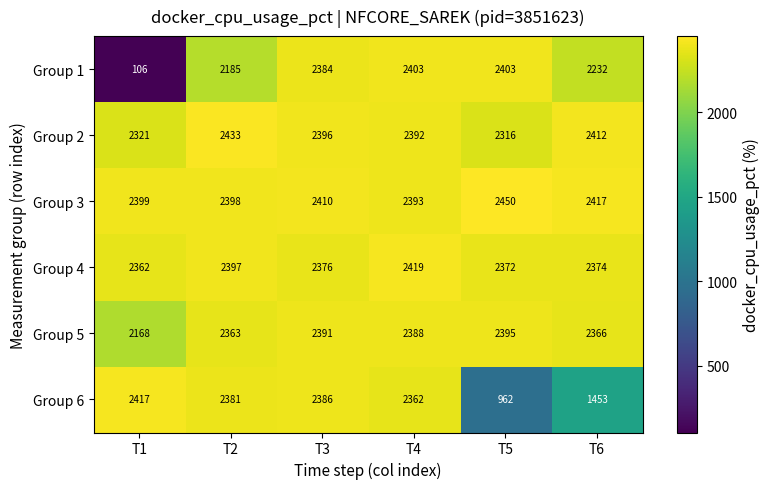

Which label corresponds to the largest value in the chart?

T5